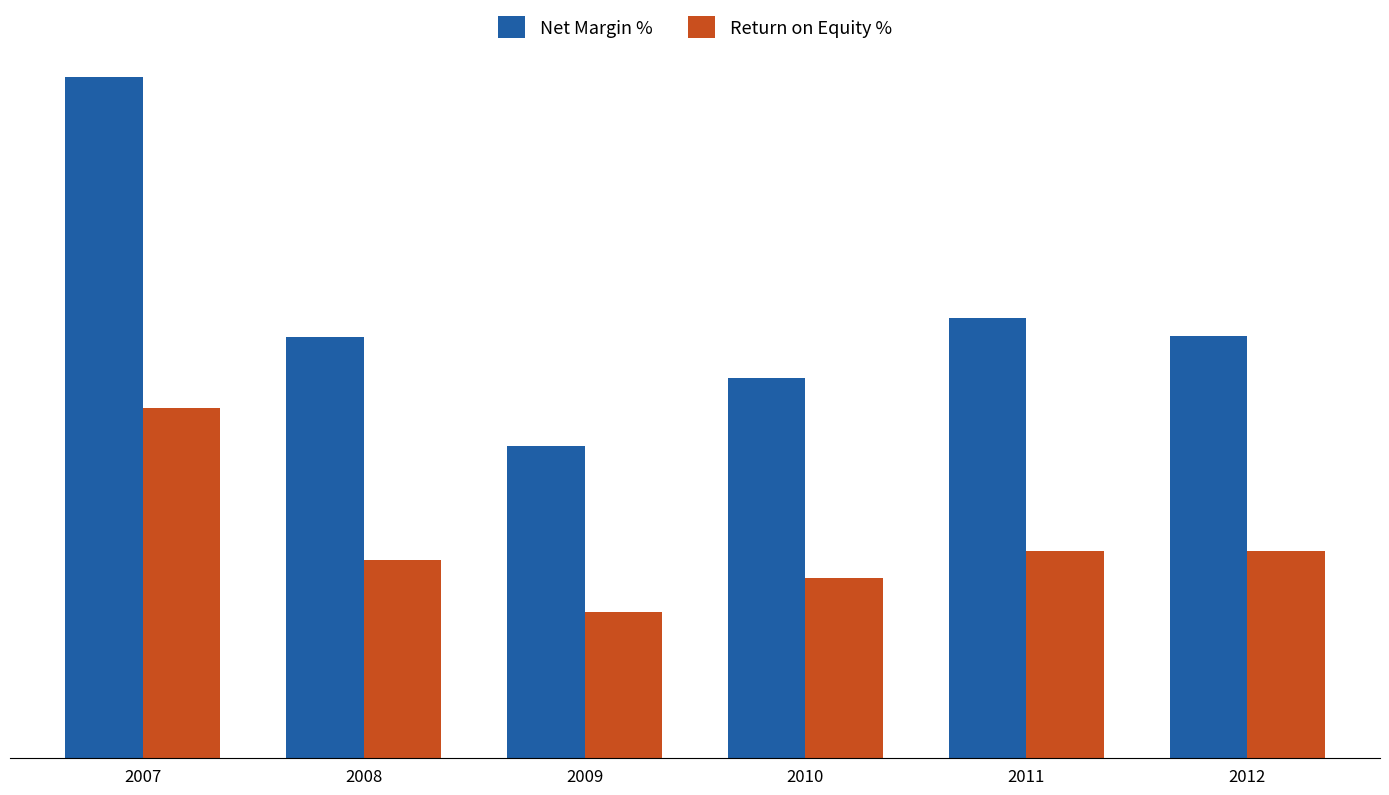

Reading left to right, list all the values displayed in this chart.

Net Margin %: 40.1	24.8	18.4	22.4	25.9	24.9
Return on Equity %: 20.7	11.7	8.6	10.6	12.2	12.2